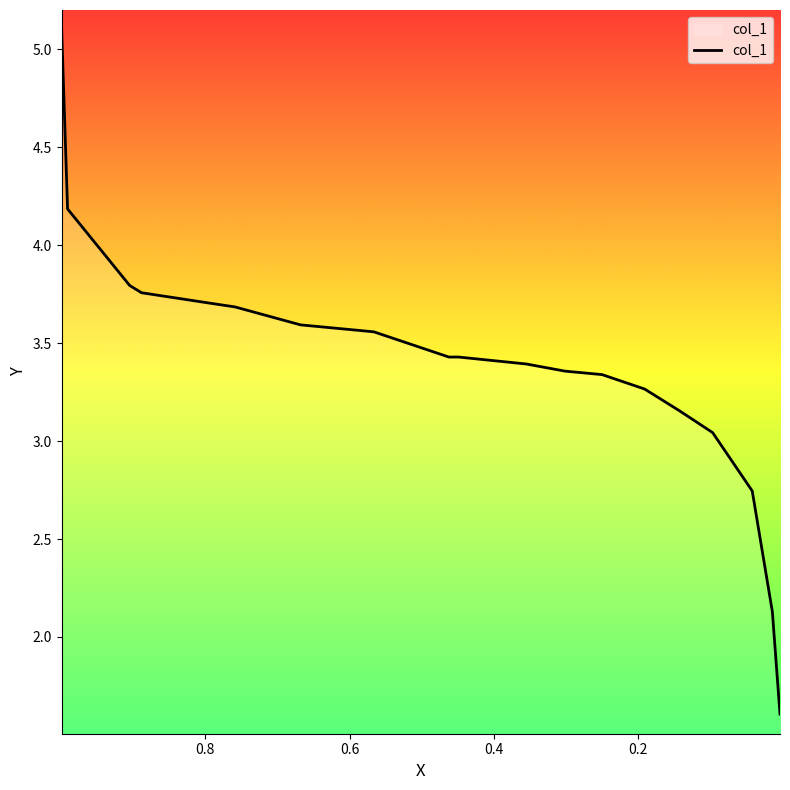

What is the change in value from 0.9992 to 0.4492?

-1.7